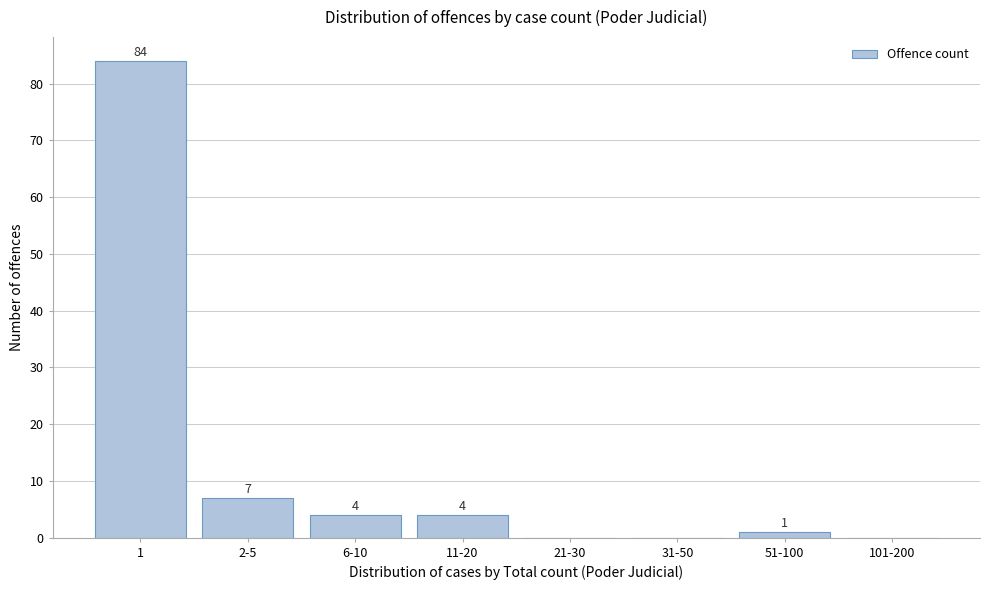

Reading right to left, extract all data points from this chart.

101-200=0	51-100=1	31-50=0	21-30=0	11-20=4	6-10=4	2-5=7	1=84